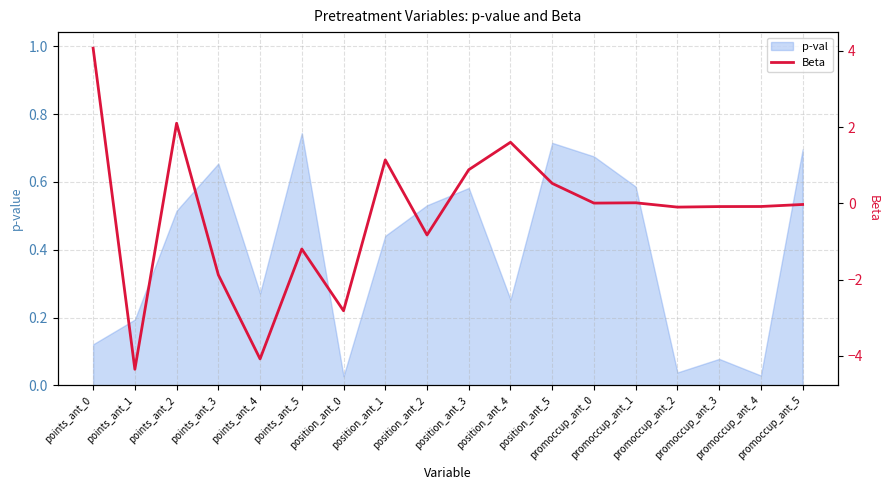

What position from the left is promoccup_ant_5?

18